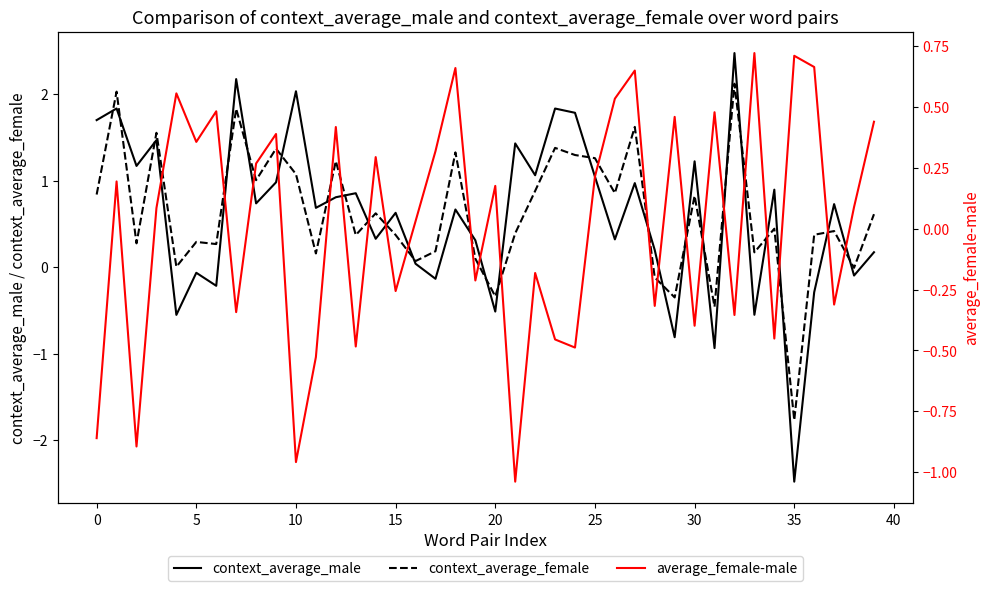

Which series changed the most between 19 and 39?

average_female-male